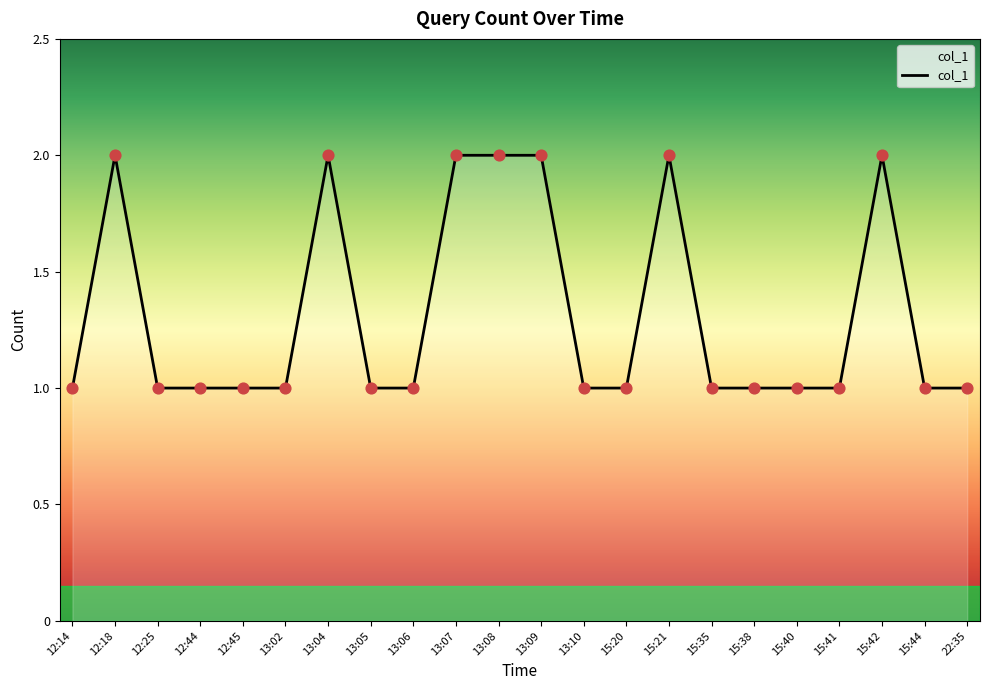

Between 12:14 and 13:09, which is larger?

13:09